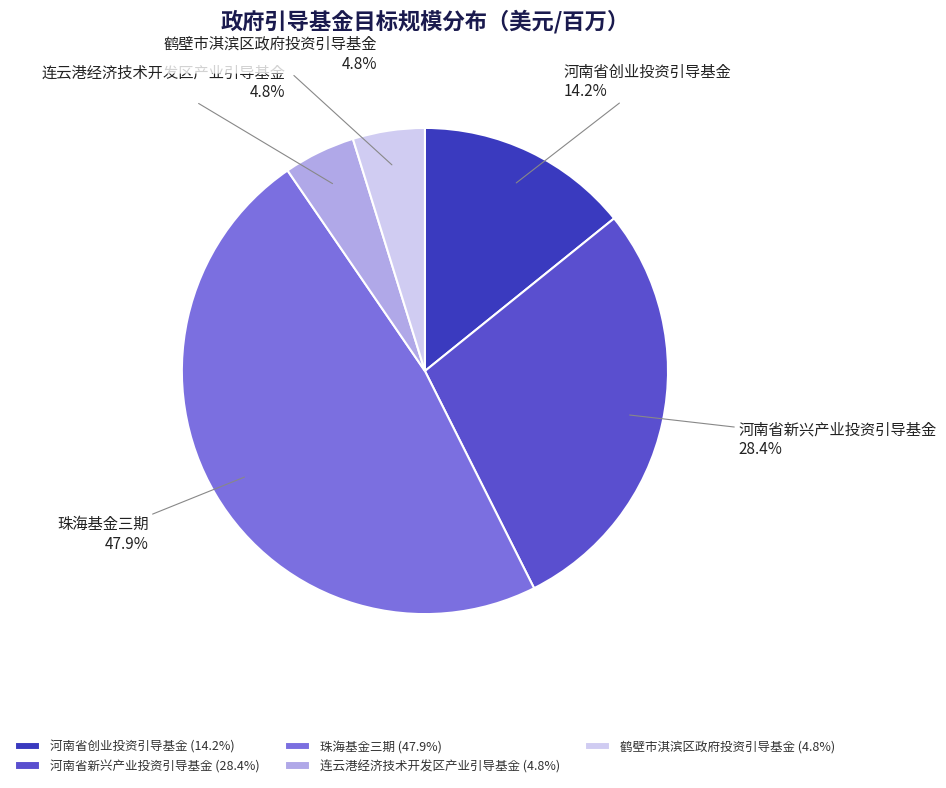

How many segments does this pie chart have?

5